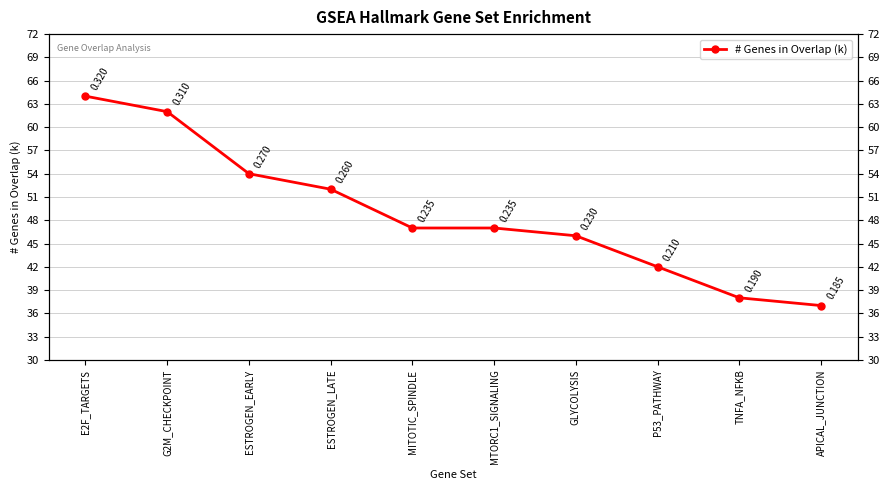

Approximately how many times larger is the value at ESTROGEN_LATE compared to G2M_CHECKPOINT?

0.8